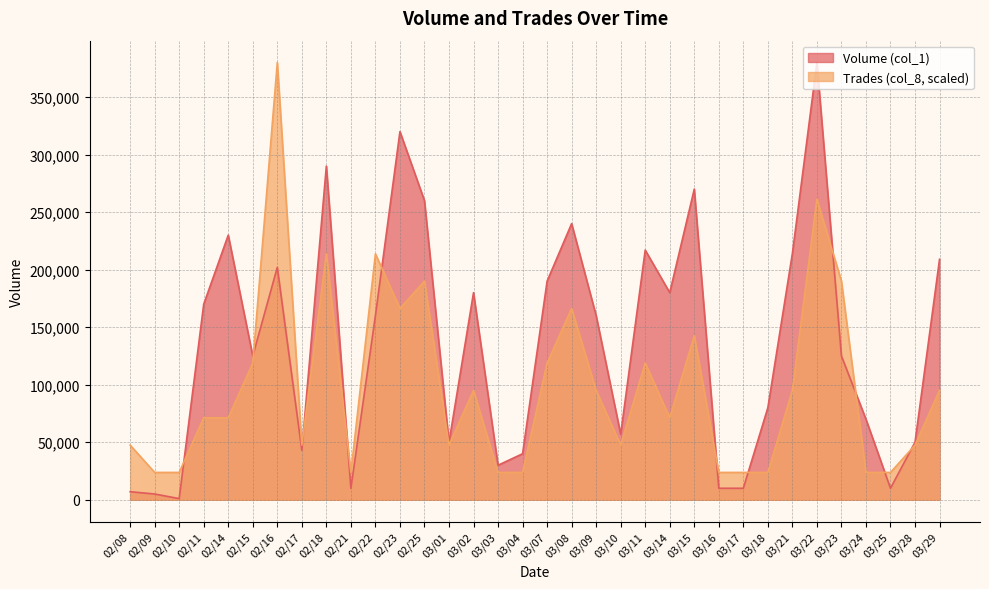

What is the average value of the Trades (col_8) series?

98493